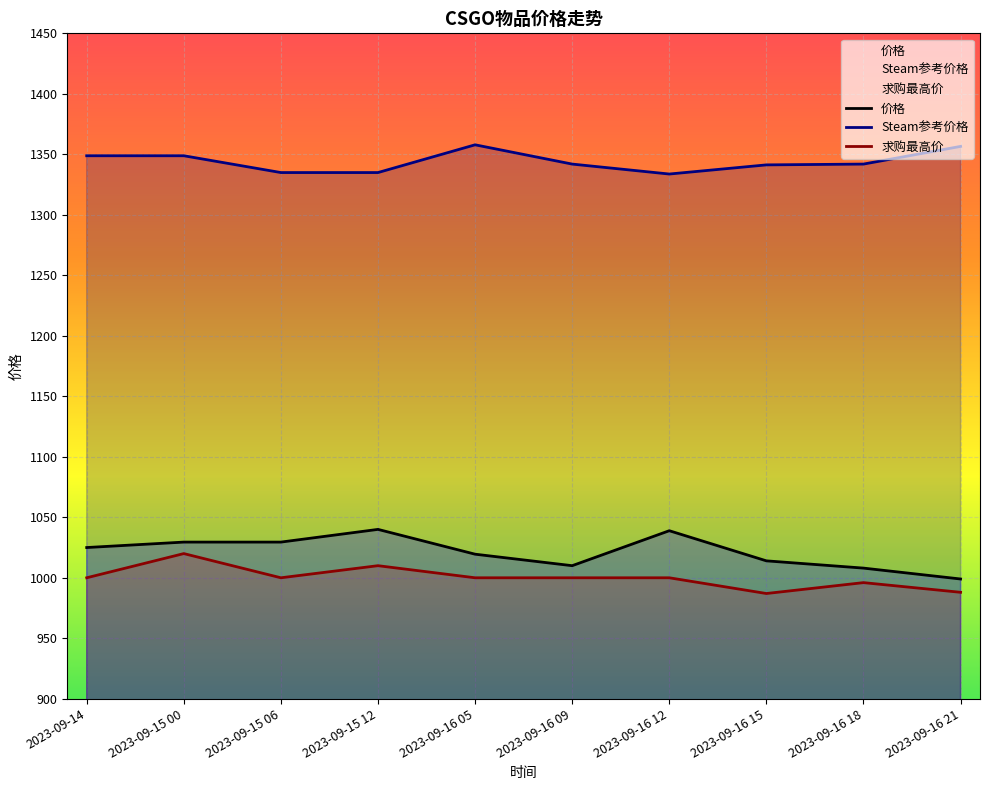

At which category is the sum across all series the highest?

2023-09-15 00